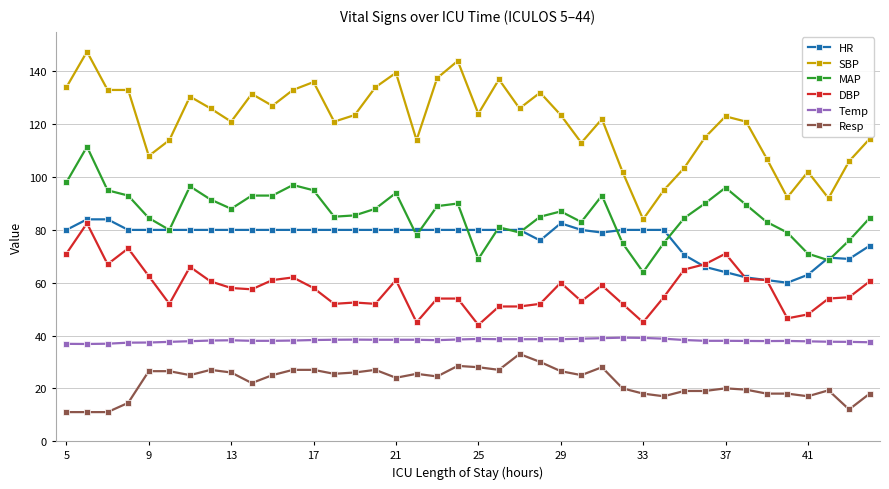

What are all the series names shown in the legend?

HR, SBP, MAP, DBP, Temp, Resp